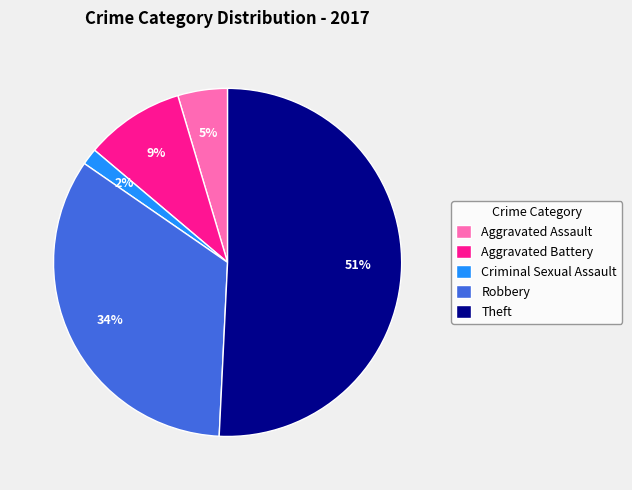

Rank the categories by value from lowest to highest.

Criminal Sexual Assault, Aggravated Assault, Aggravated Battery, Robbery, Theft